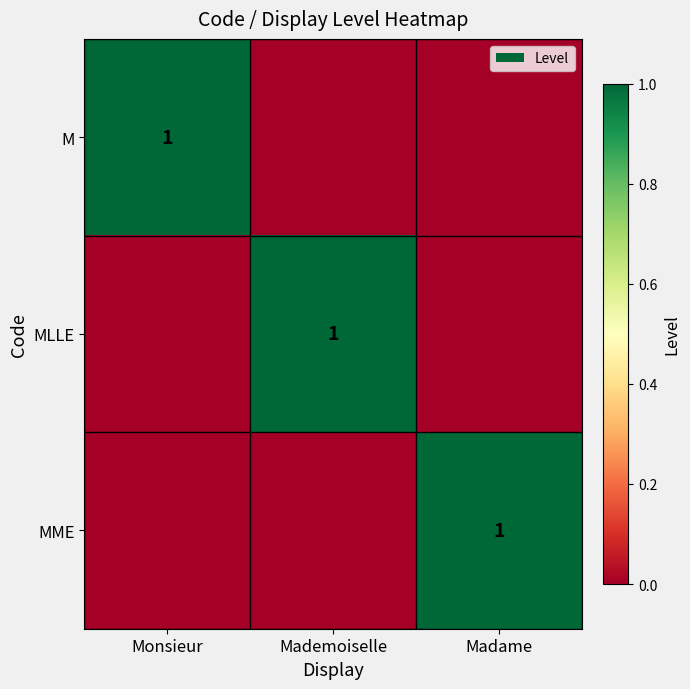

True or false: MLLE has a value of 2 at Mademoiselle.

False